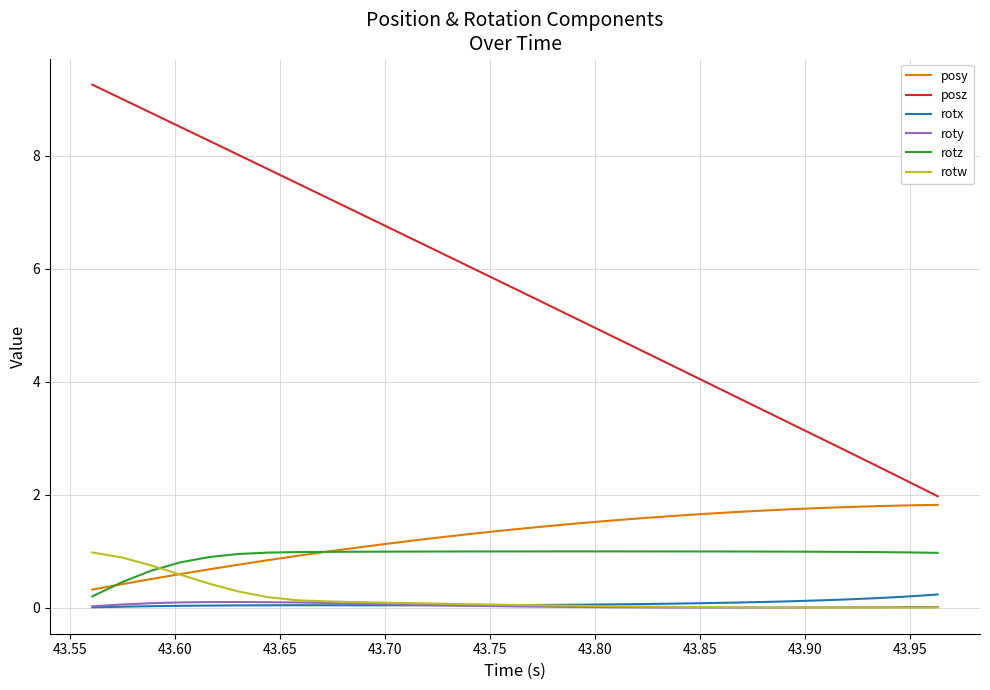

How many lines are shown in the chart?

6